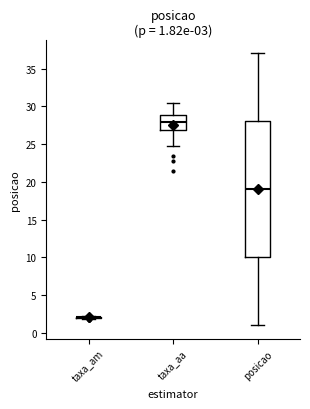

Which box is the tallest, from its lower edge to its upper edge?

posicao